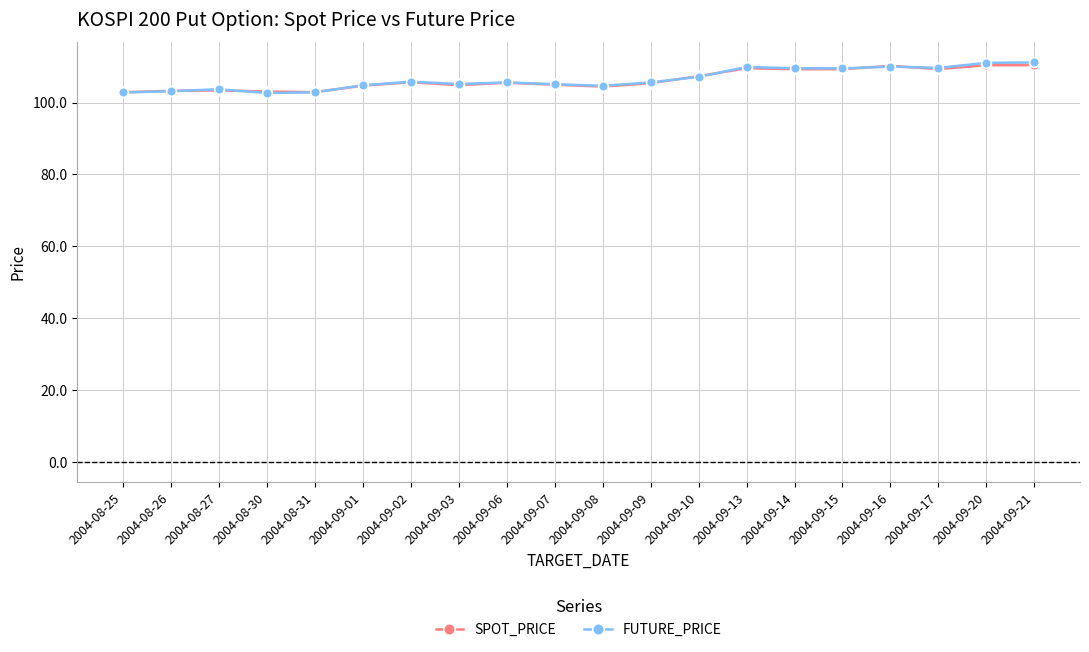

What is the total value across all series at 2004-09-02?

211.5